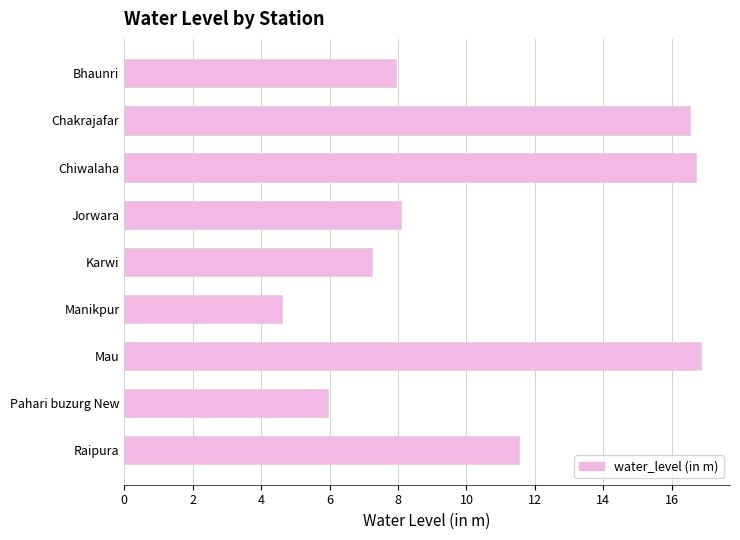

Approximately how many times larger is the value at Pahari buzurg New compared to Karwi?

0.8